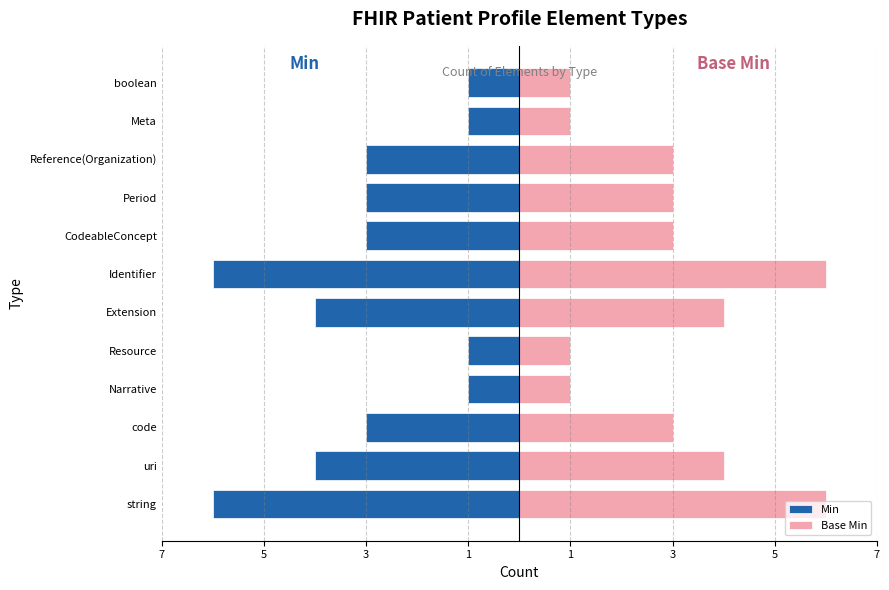

True or false: Min has a value of -1 at boolean.

True